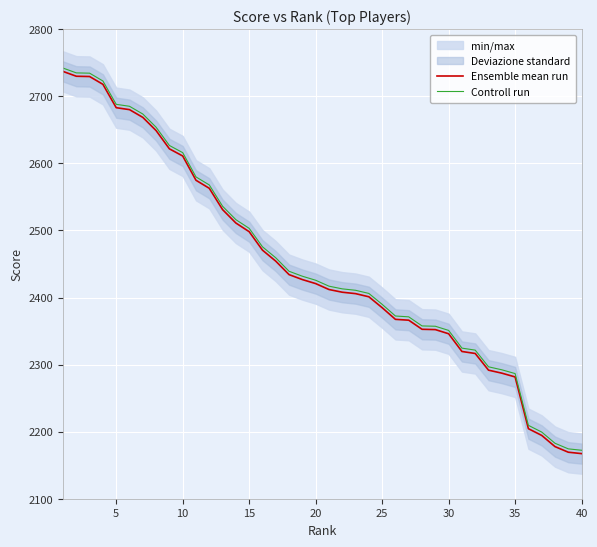

What is the minimum value for Ensemble mean run?

2167.3